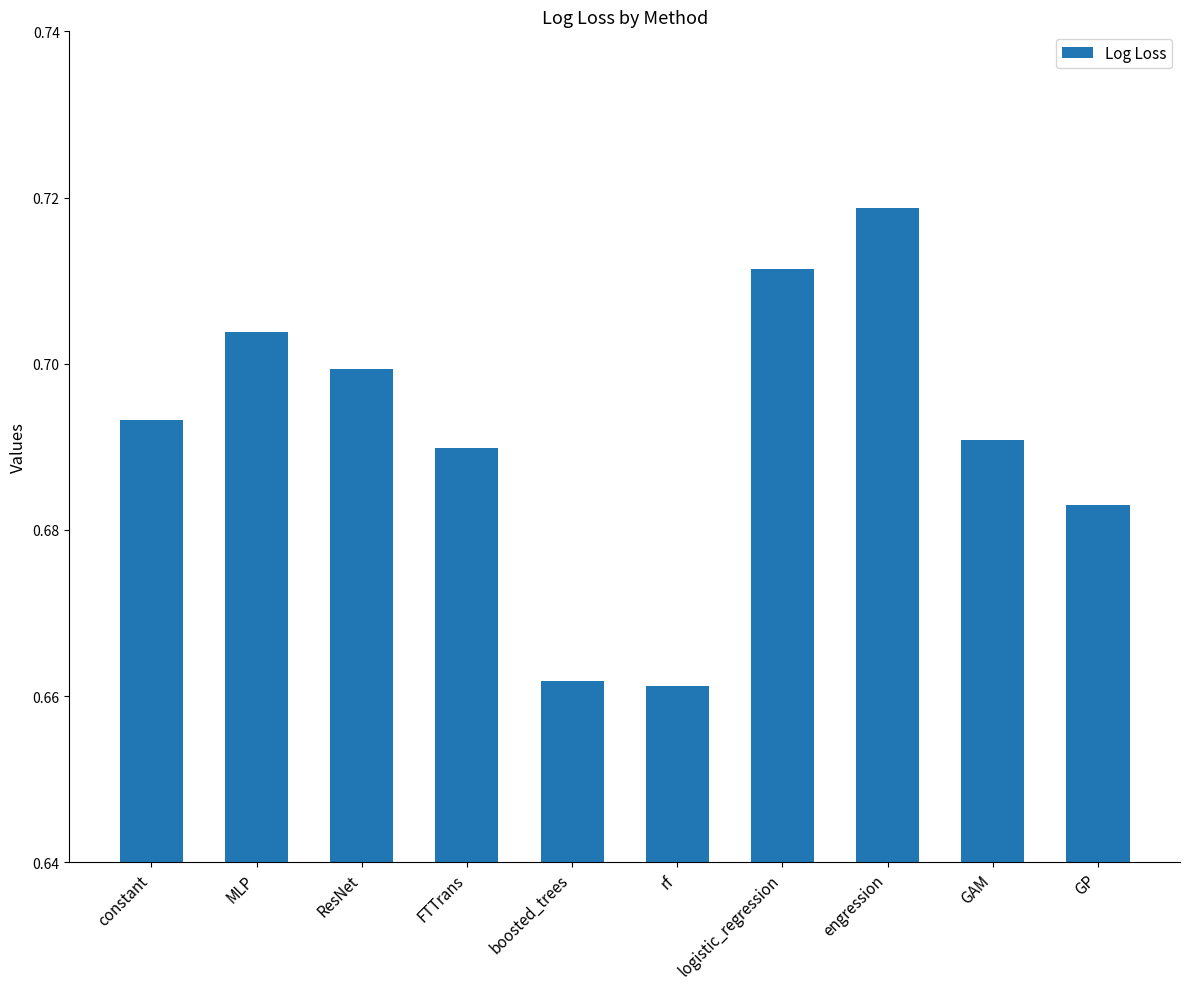

Is it true that the value at GP is 0.7?

True